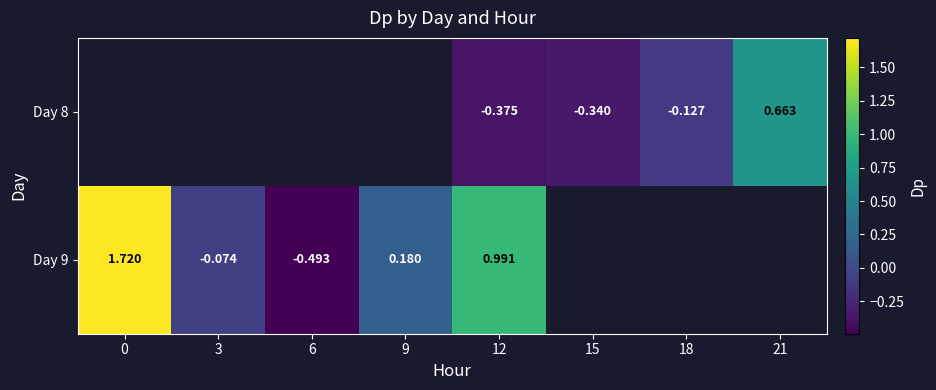

The value of Day 8 at 15 is -0.2. True or false?

False